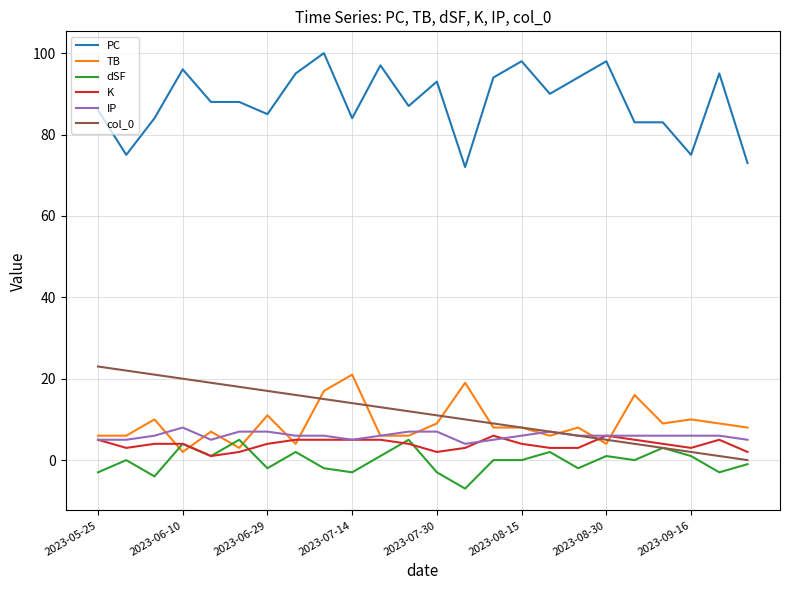

Which series has the widest spread of values?

PC